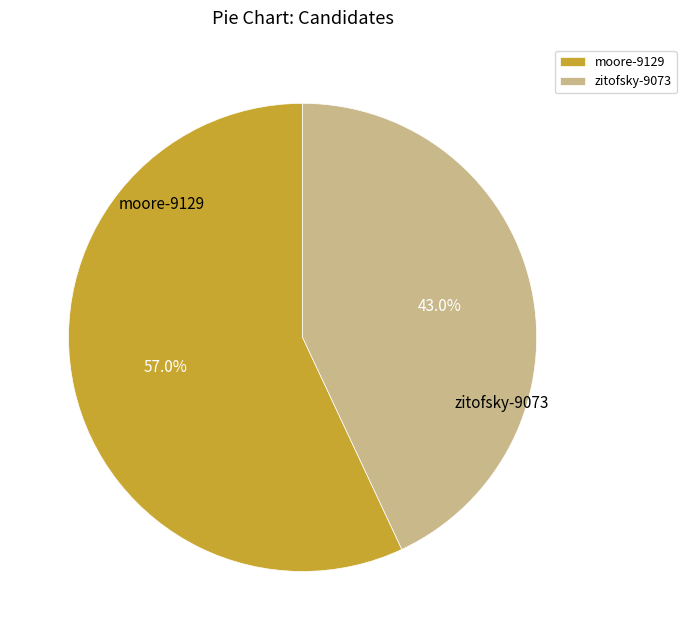

Combined, do zitofsky-9073 and moore-9129 account for over 50%?

Yes